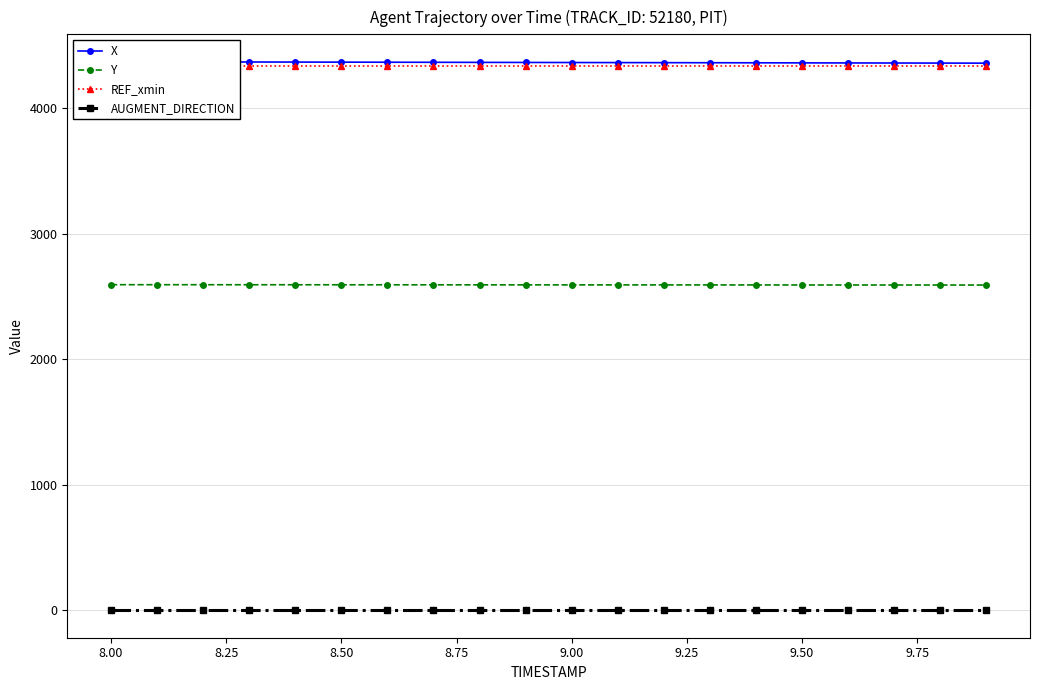

How many values in the X series are below 4361?

9